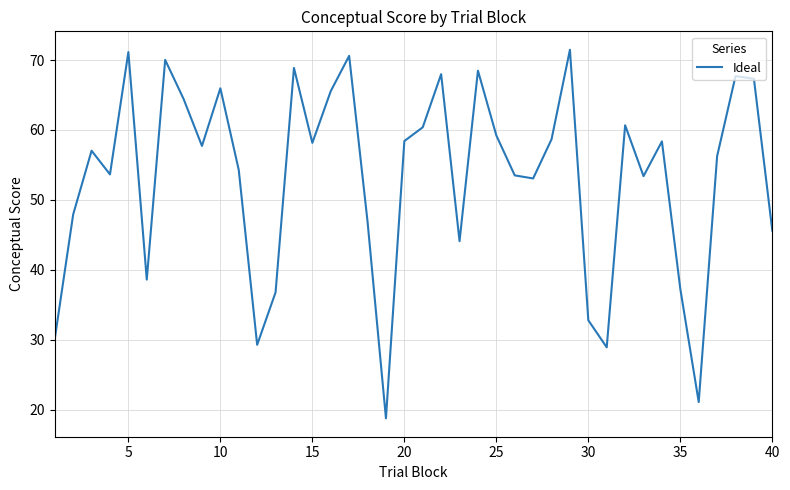

What is the difference between the maximum and minimum values?

52.7